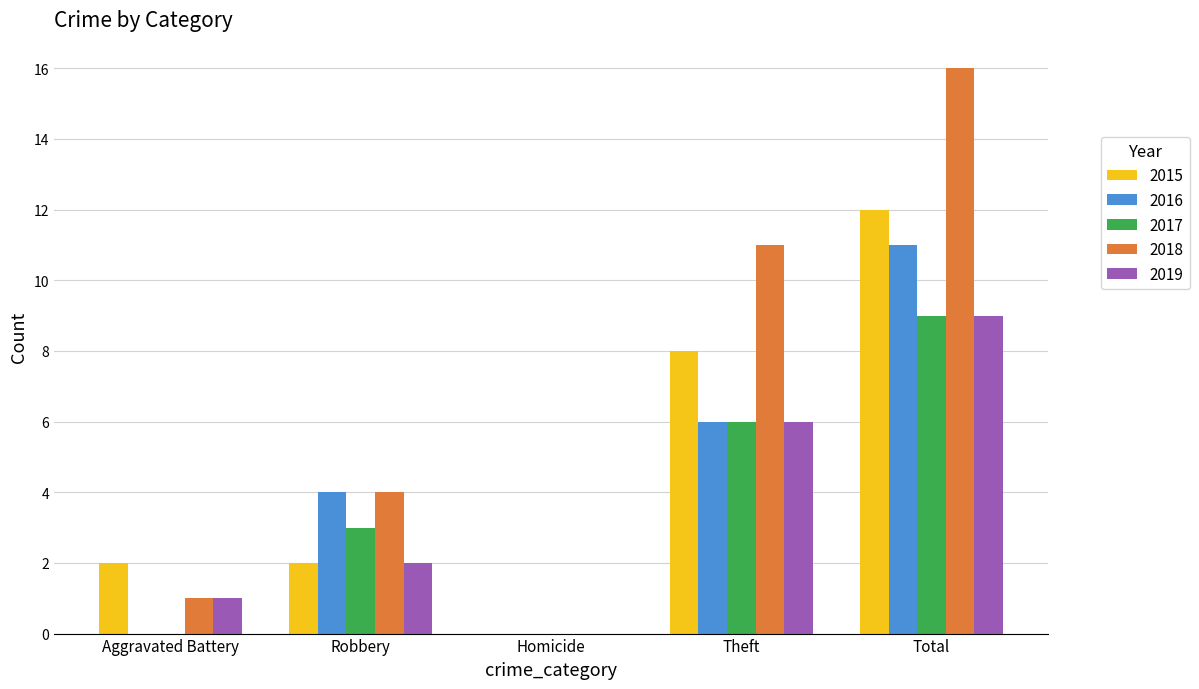

What is the sum of all 2017 values?

18